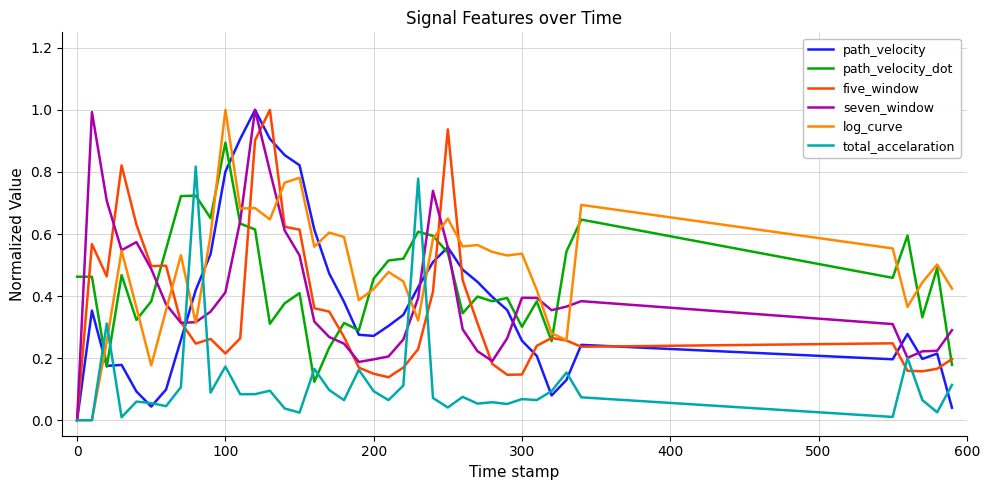

How many lines are shown in the chart?

6